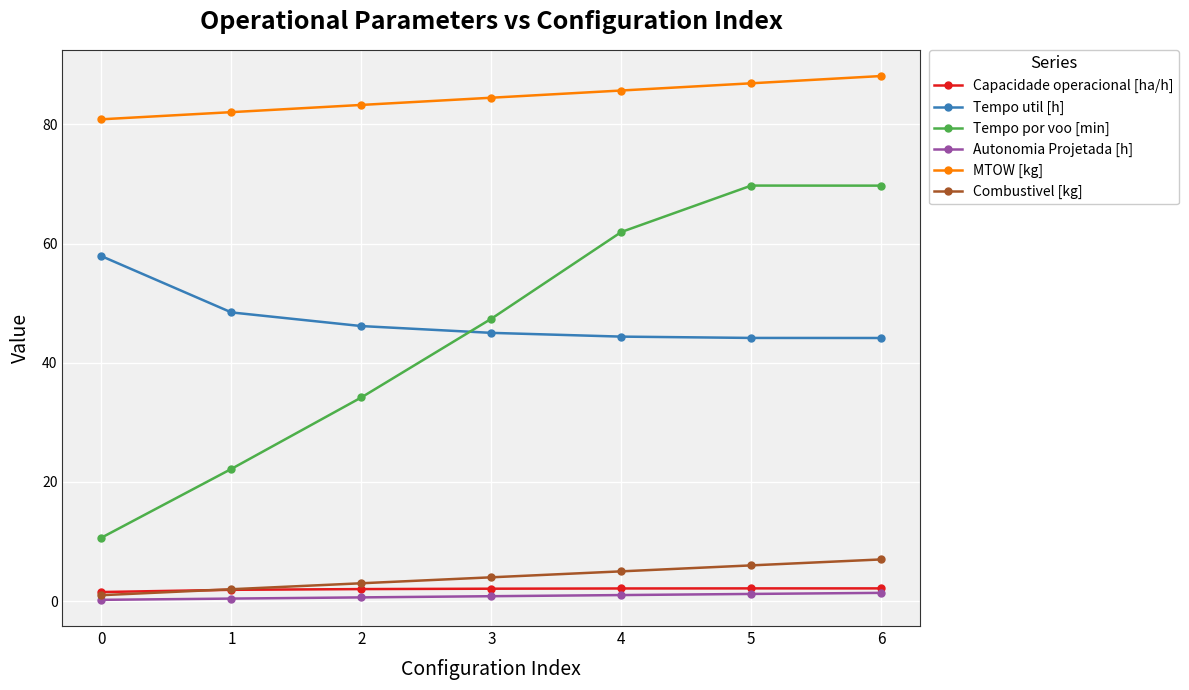

What is the value of the Capacidade operacional [ha/h] point at the 7th from the left?

2.1